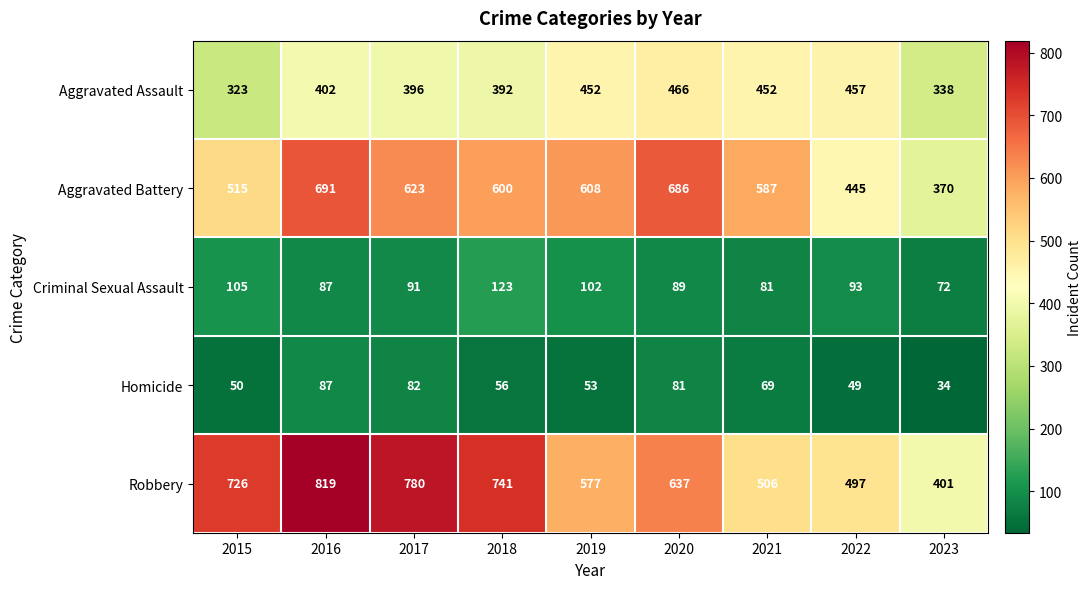

What is the difference between the highest and lowest values at 2023?

367